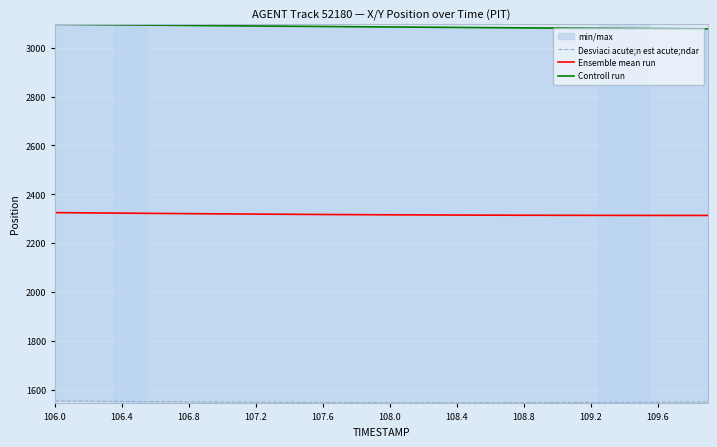

What is the maximum value for Ensemble mean run?

2324.7